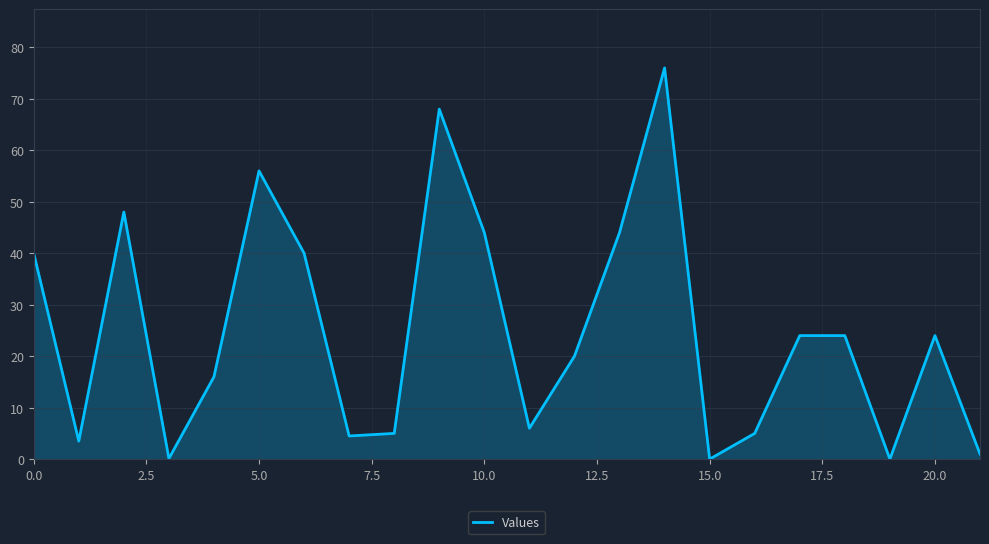

What is the maximum value shown in the chart?

76.0